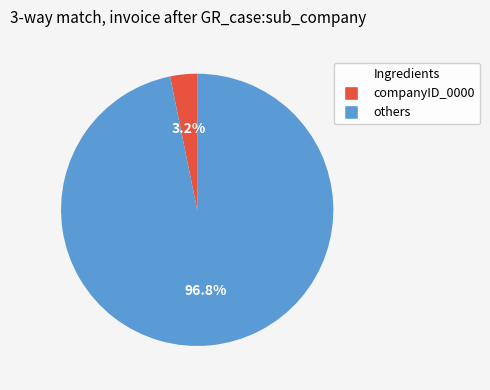

Is there any slice that represents more than half of the pie?

Yes